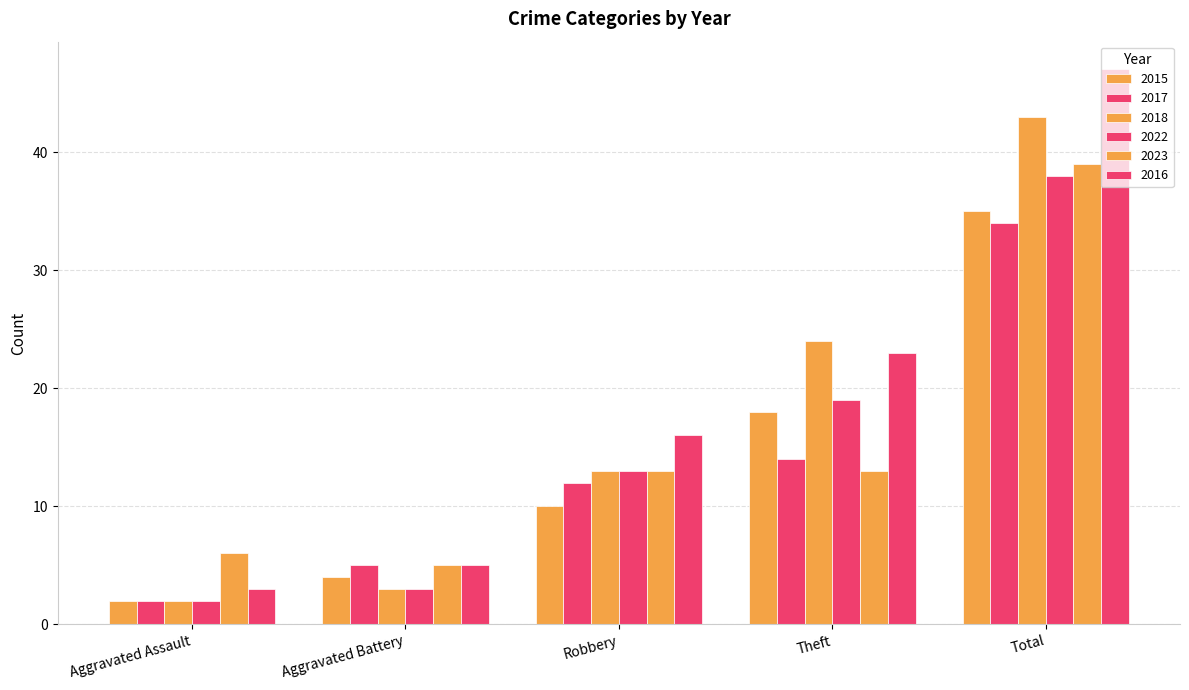

How many values in the 2018 series are below 13?

2